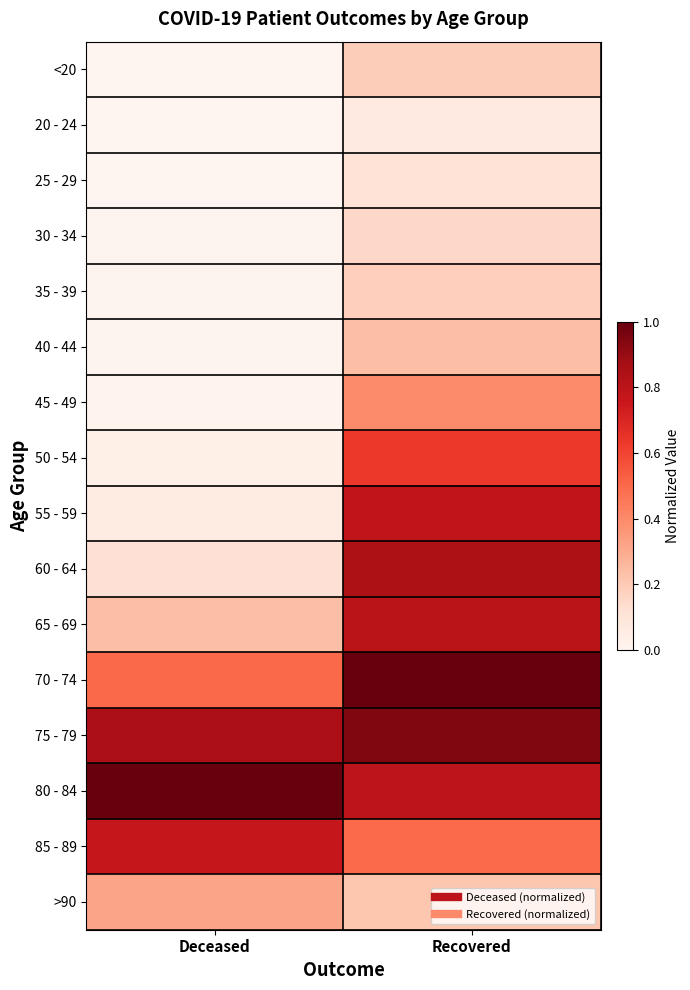

What is the spread (max minus min) of values at Deceased?

1.0